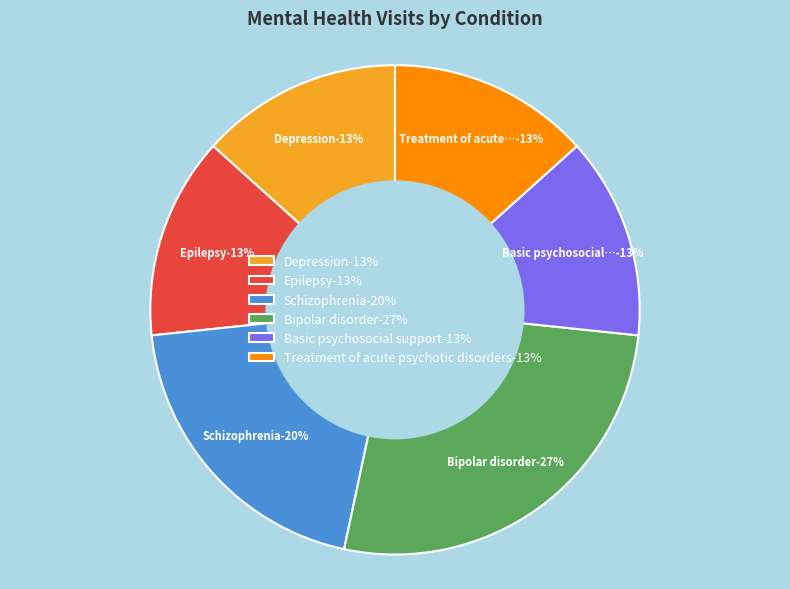

Do Treatment of acute psychotic disorders and Basic psychosocial support together represent more than half of the pie?

No